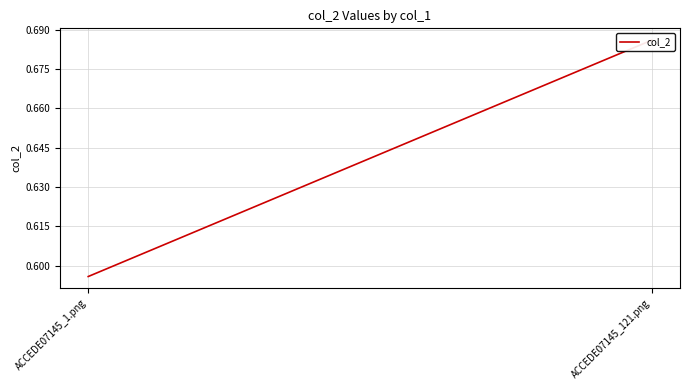

What is the maximum value shown in the chart?

0.7